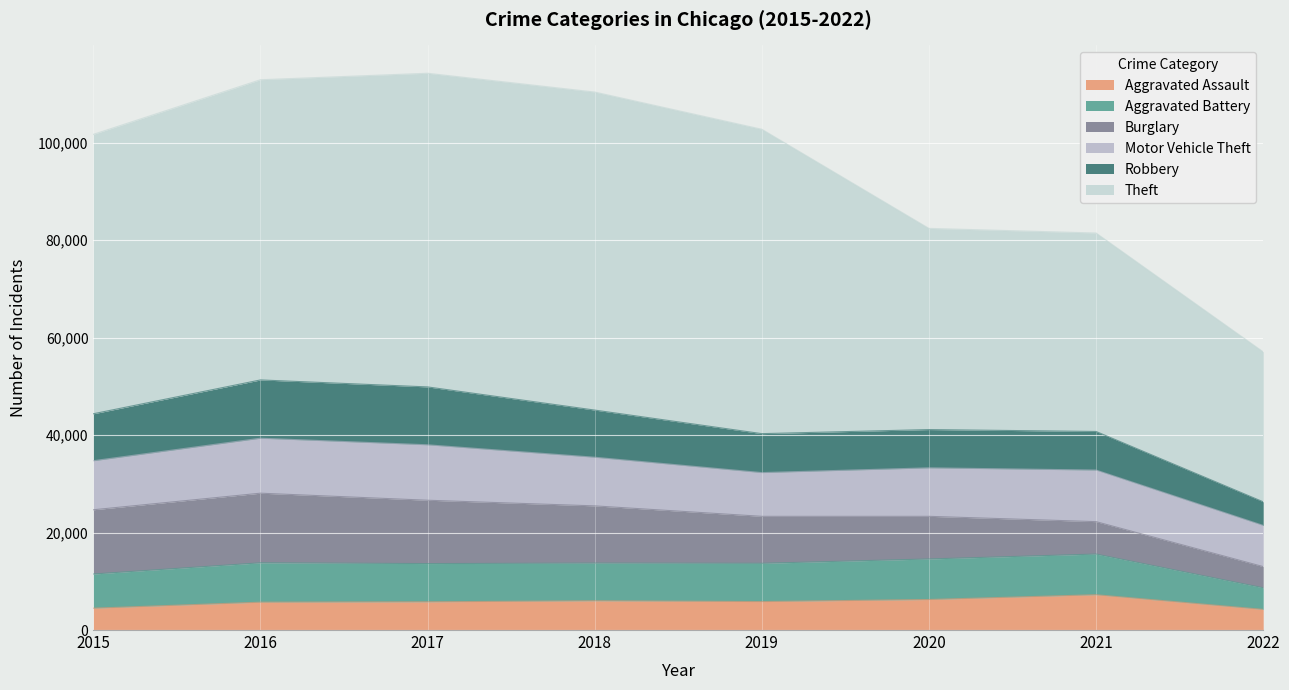

What is the spread (max minus min) of values at 2019?

56638